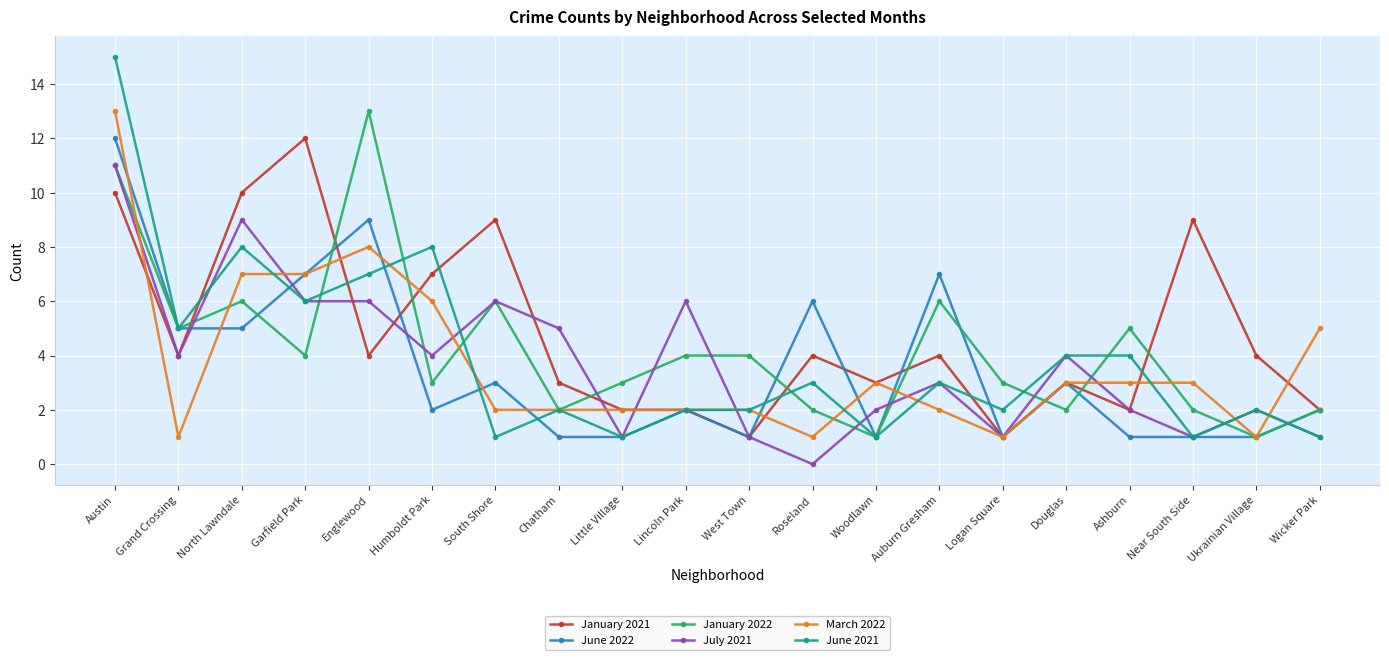

What is the difference between the highest and lowest values at Logan Square?

2